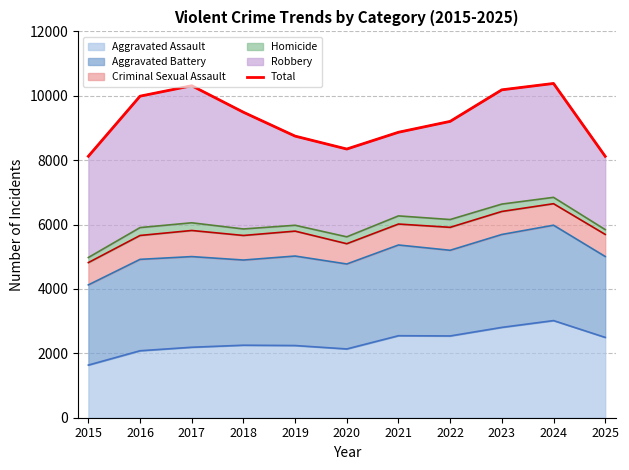

Reading right to left, extract all data points from this chart.

2025=8120	2024=10383	2023=10185	2022=9205	2021=8867	2020=8346	2019=8747	2018=9489	2017=10312	2016=9988	2015=8121